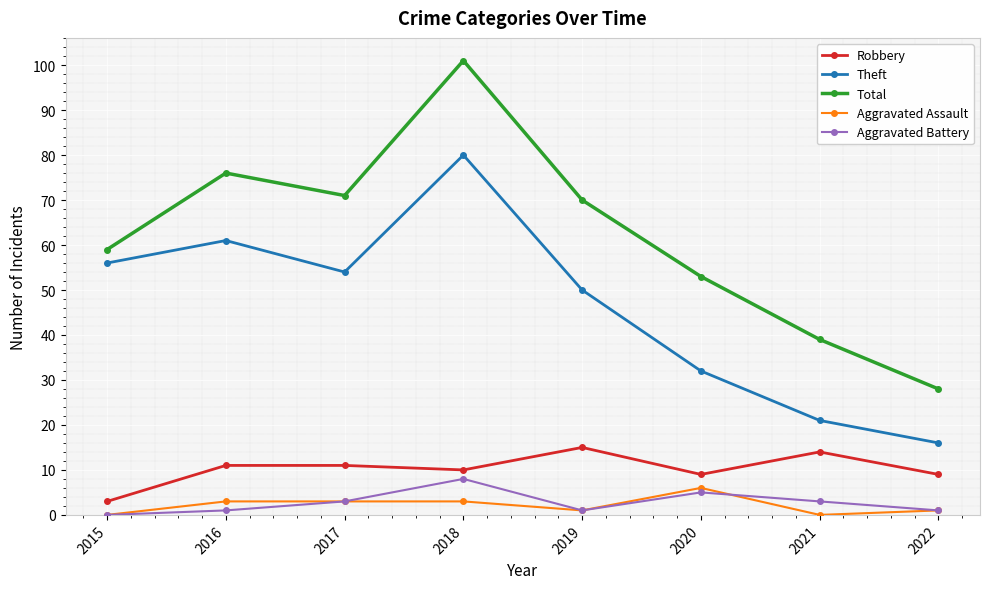

Is the value of Total at 2016 greater than the value of Aggravated Assault at 2022?

Yes